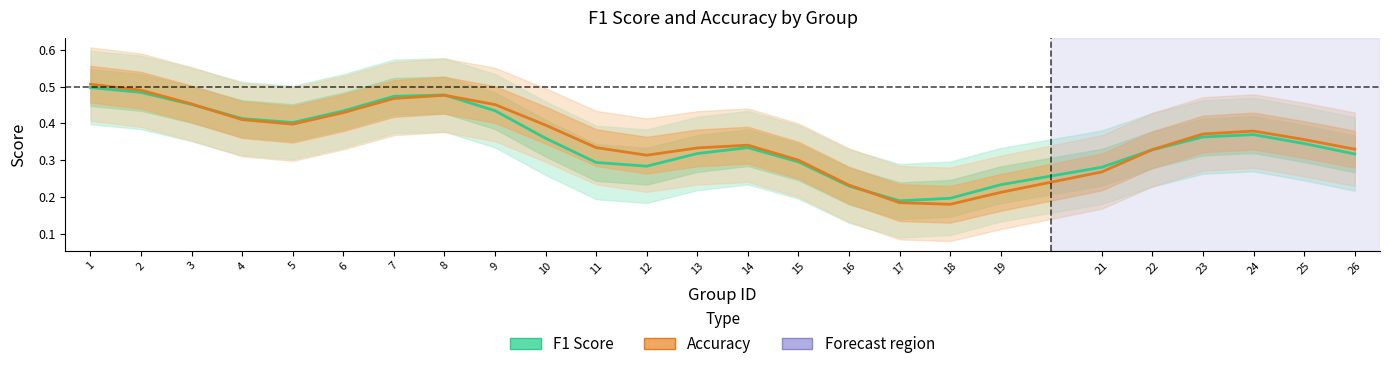

Is it true that f1 equals 0.5 at 15?

False